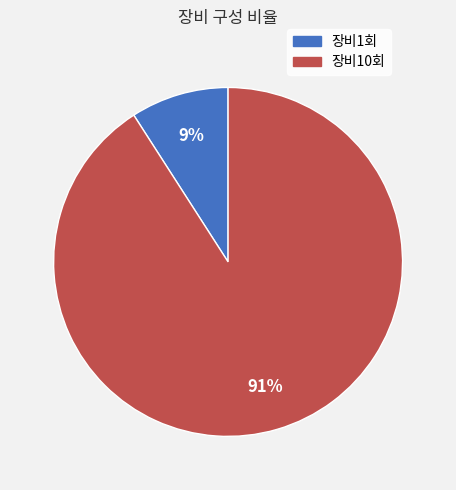

The 장비10회 slice represents 99% of the pie. True or false?

False